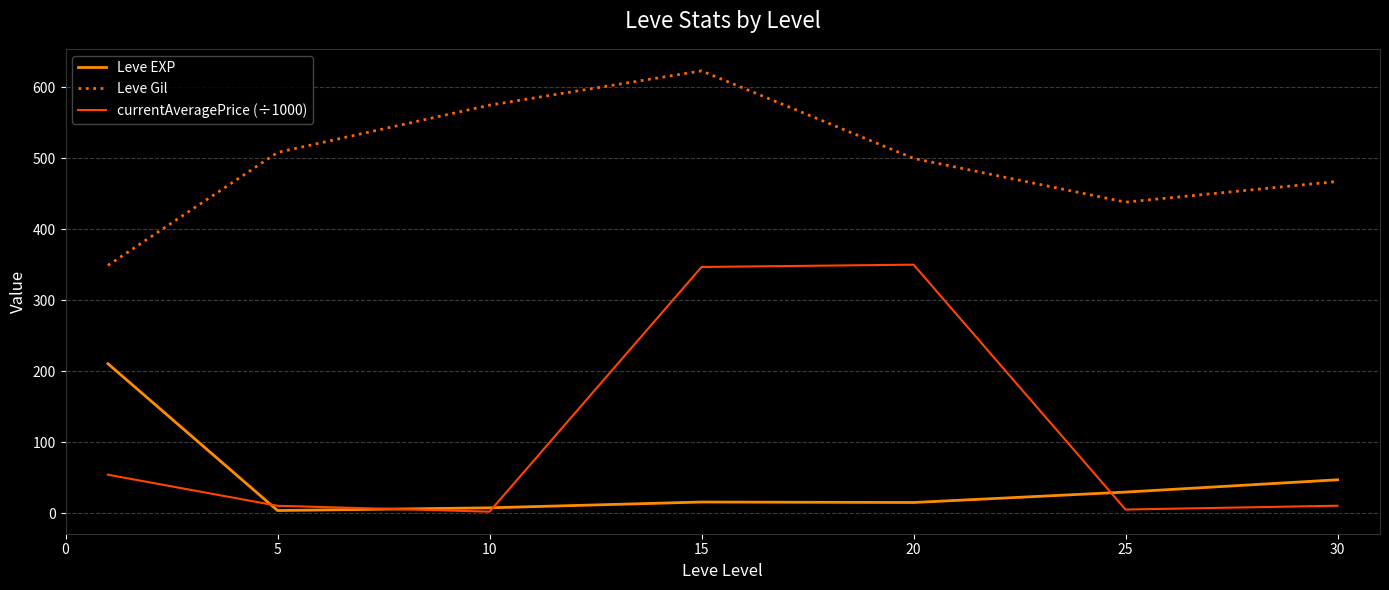

Which series has the largest total across all categories?

Leve Gil